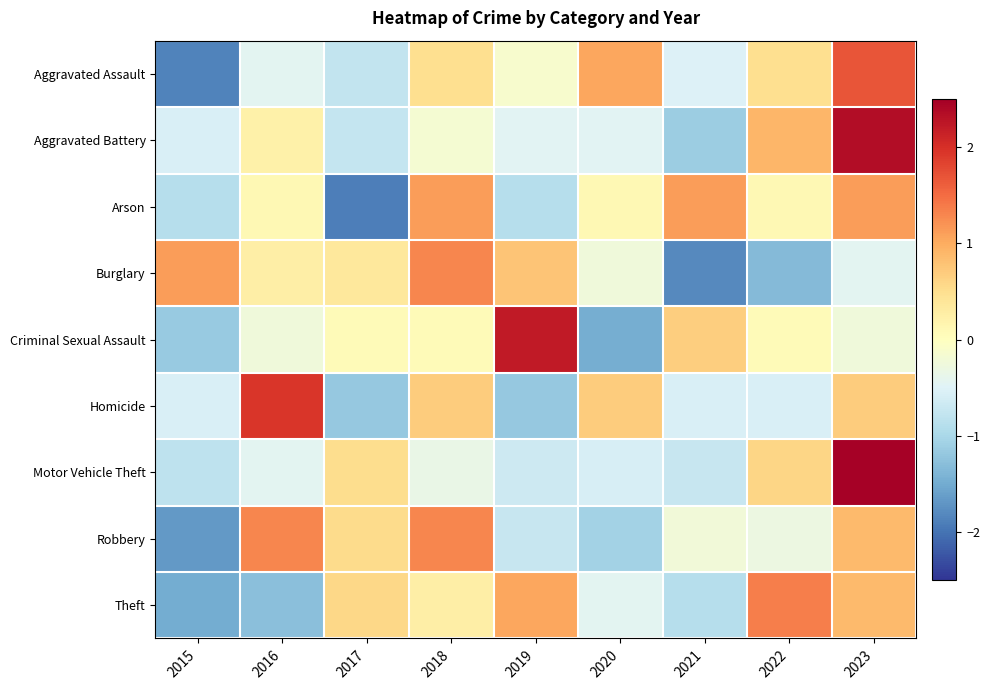

What is the smallest value displayed?

-1.9